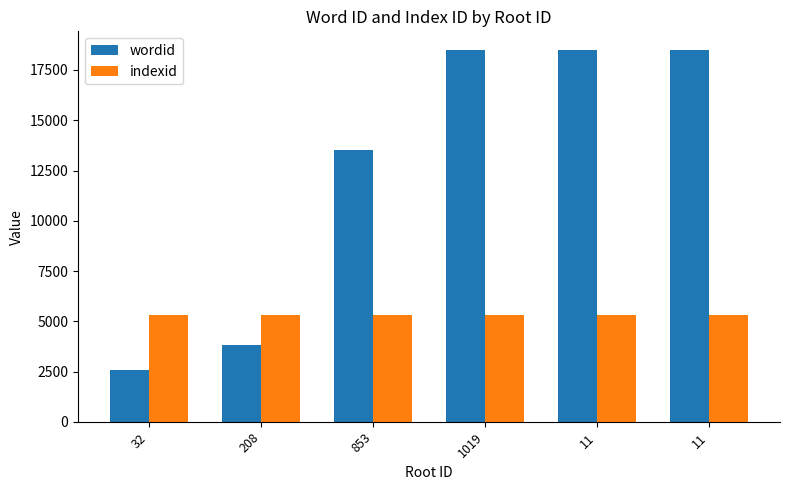

Reading right to left, extract all data points from this chart.

wordid: 11=18498	11=18497	1019=18496	853=13528	208=3819	32=2591
indexid: 11=5337	11=5337	1019=5337	853=5337	208=5337	32=5337